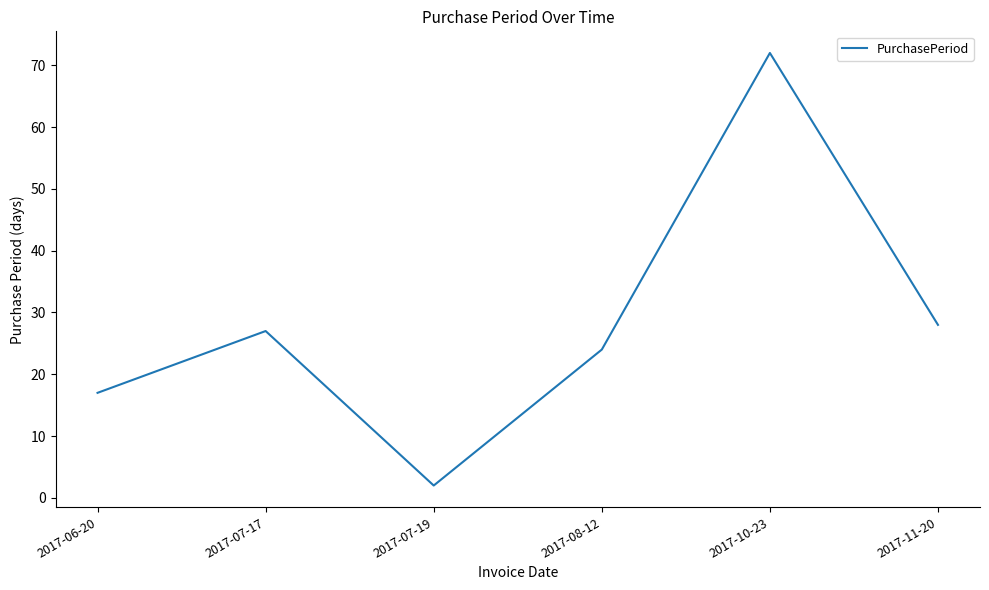

List the labels in order of value, largest first.

2017-10-23, 2017-11-20, 2017-07-17, 2017-08-12, 2017-06-20, 2017-07-19